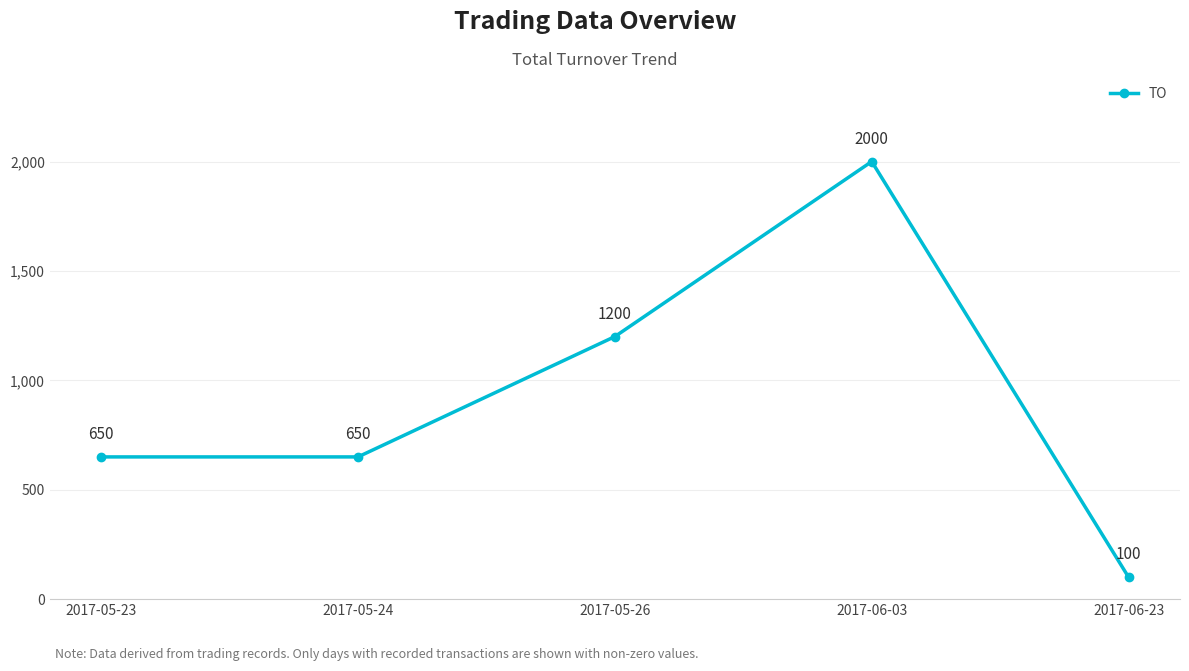

How many data points are less than 650?

1